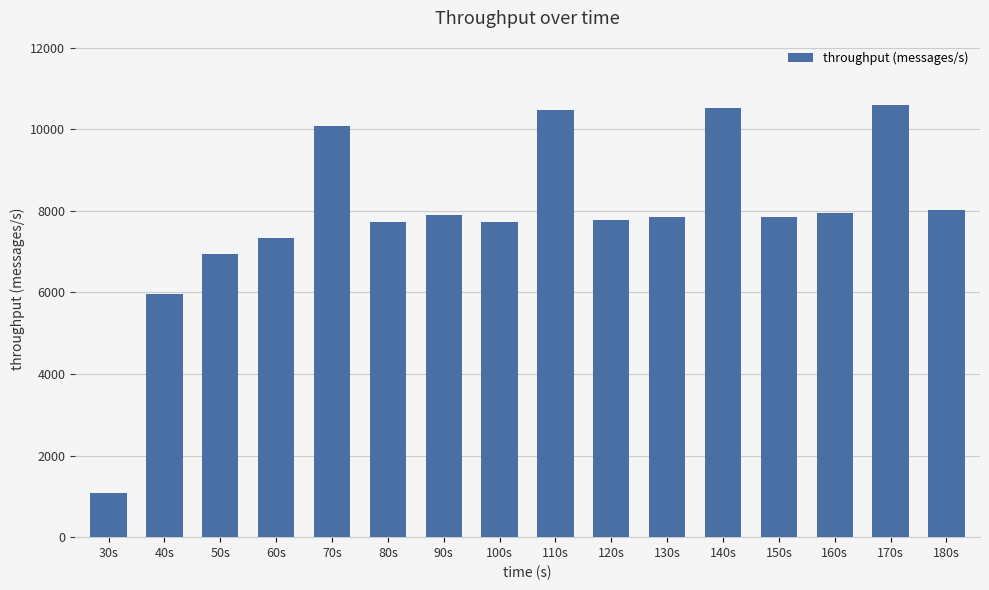

What is the ratio of the value at 110s to the value at 30s?

9.6